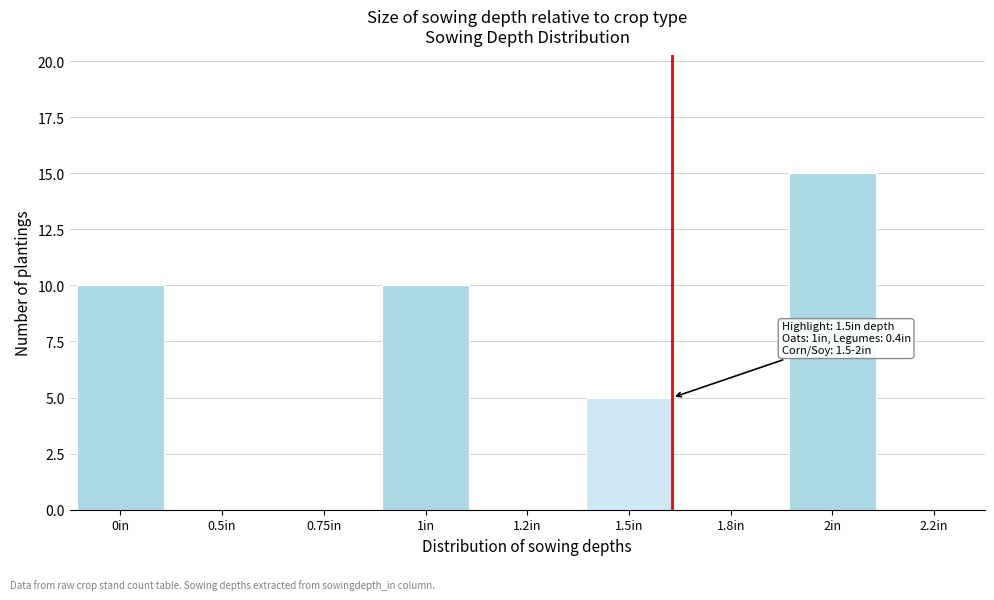

Reading left to right, transcribe all the data shown in this chart.

0in=10	0.5in=0	0.75in=0	1in=10	1.2in=0	1.5in=5	1.8in=0	2in=15	2.2in=0